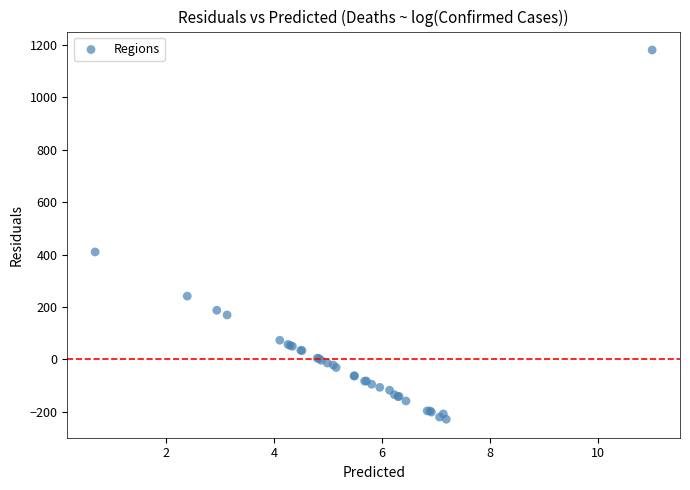

What Y value in the scatter plot is closest to 476?

410.1